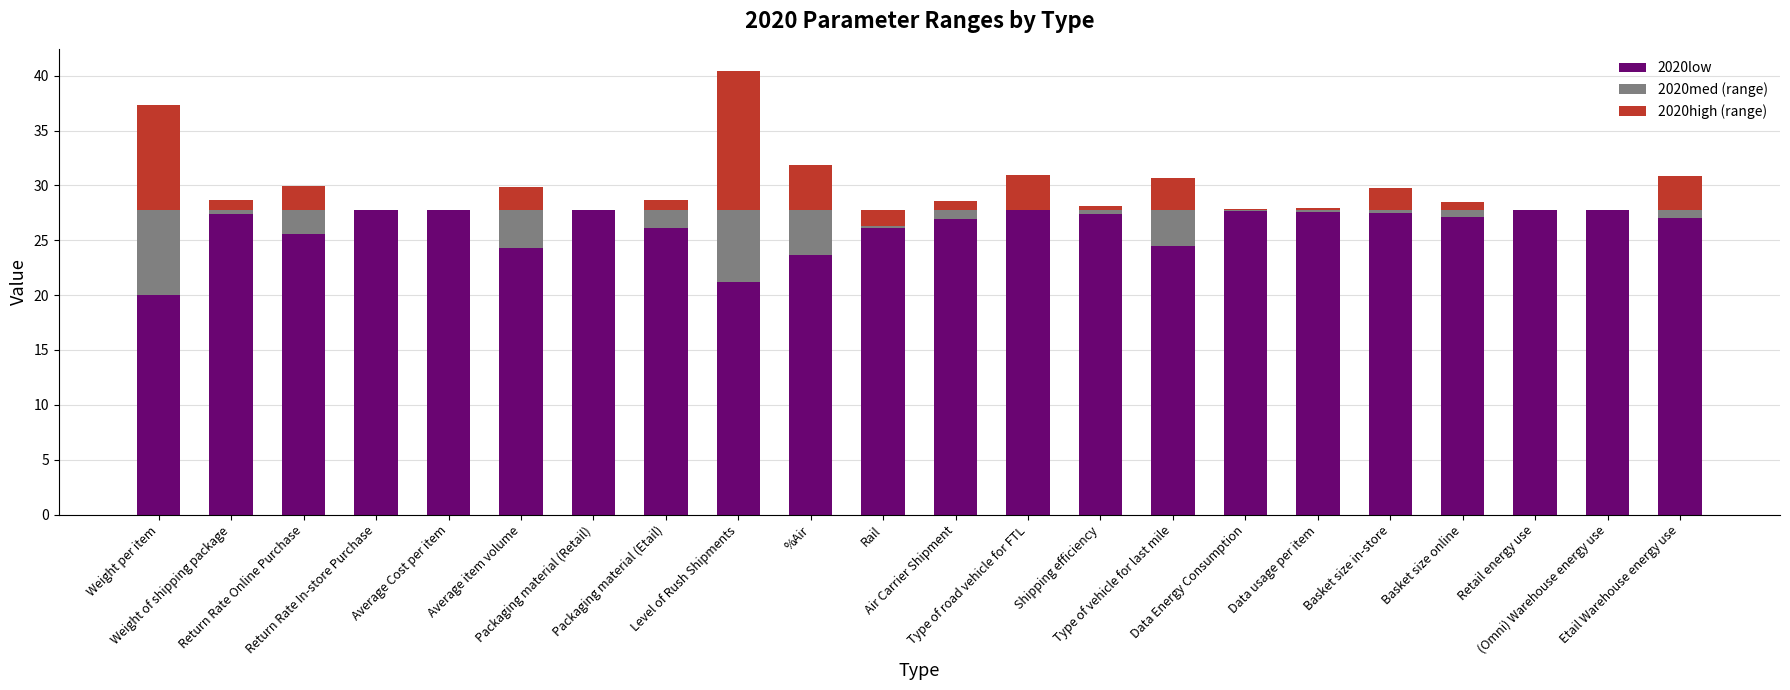

How many groups of bars are there?

22